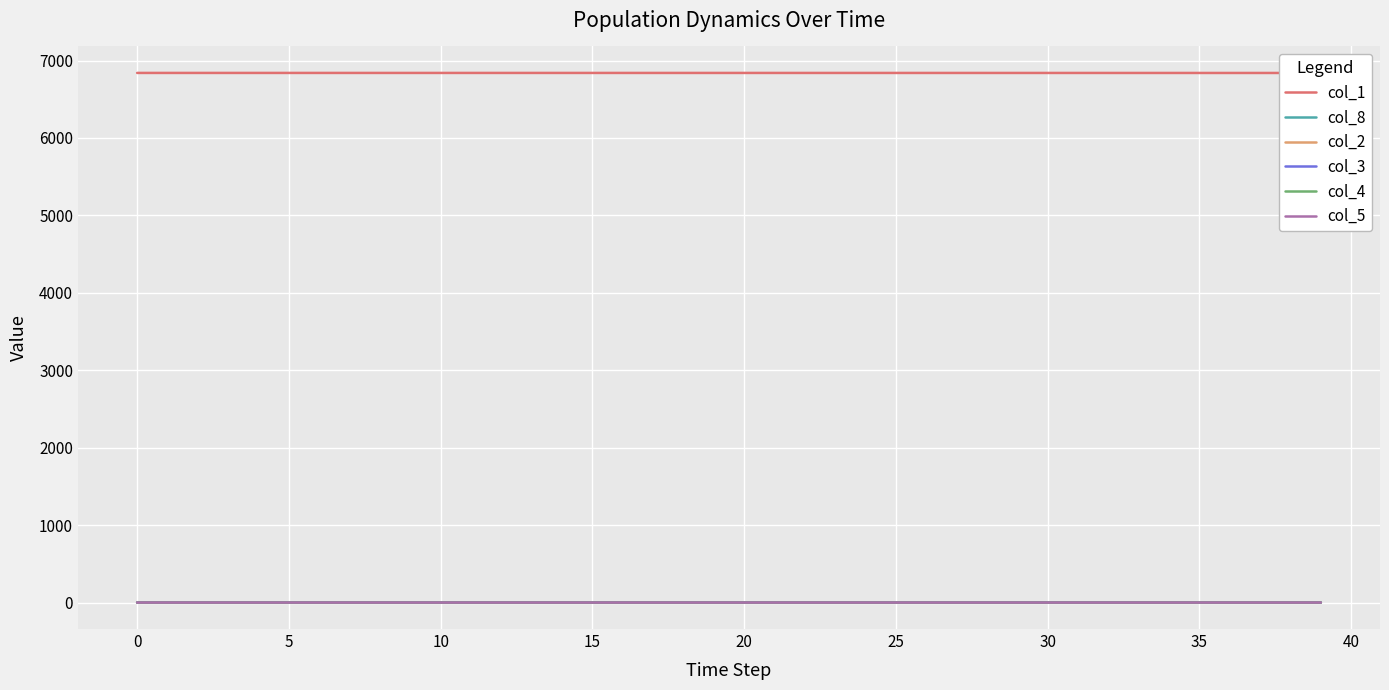

List the series in order of their peak value, lowest first.

col_5, col_4, col_3, col_2, col_8, col_1